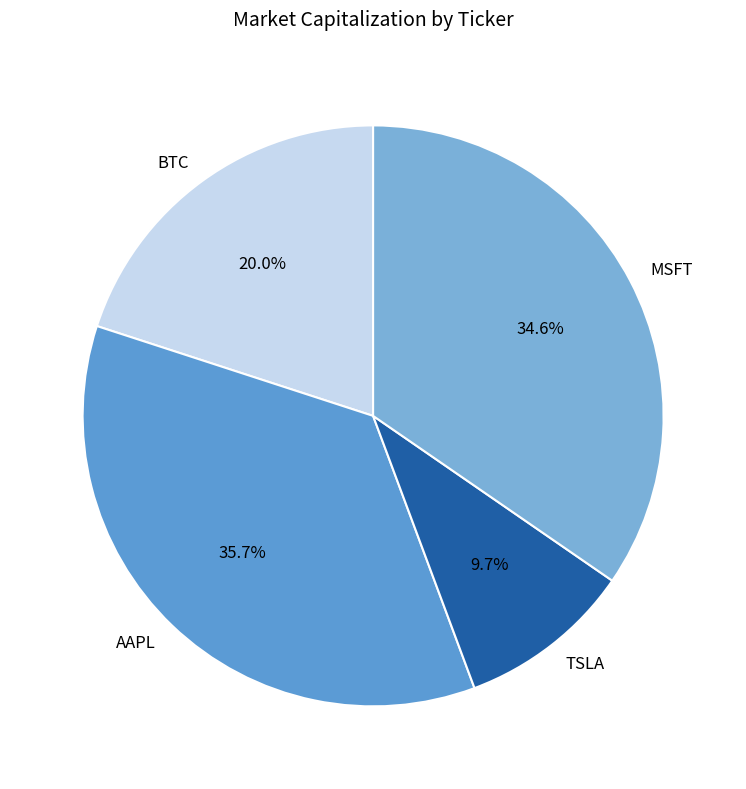

Which has a higher value, AAPL or MSFT?

AAPL